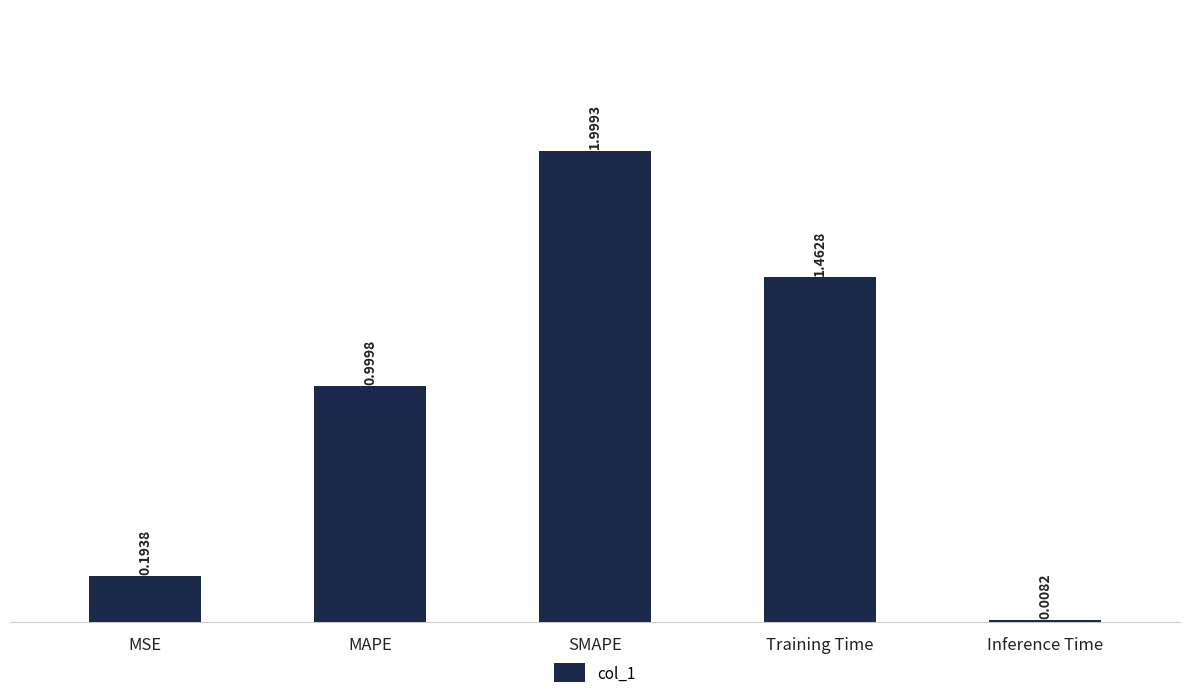

Which has a higher value, SMAPE or MAPE?

SMAPE